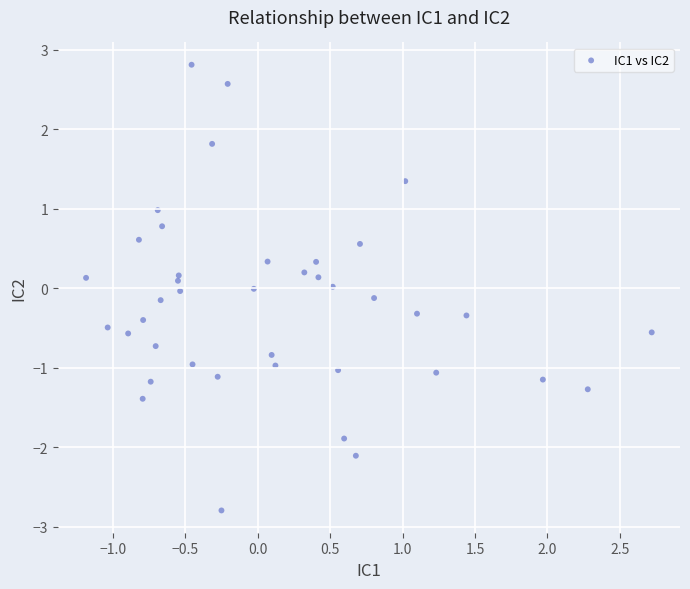

What is the range of X values (max minus min)?

3.9